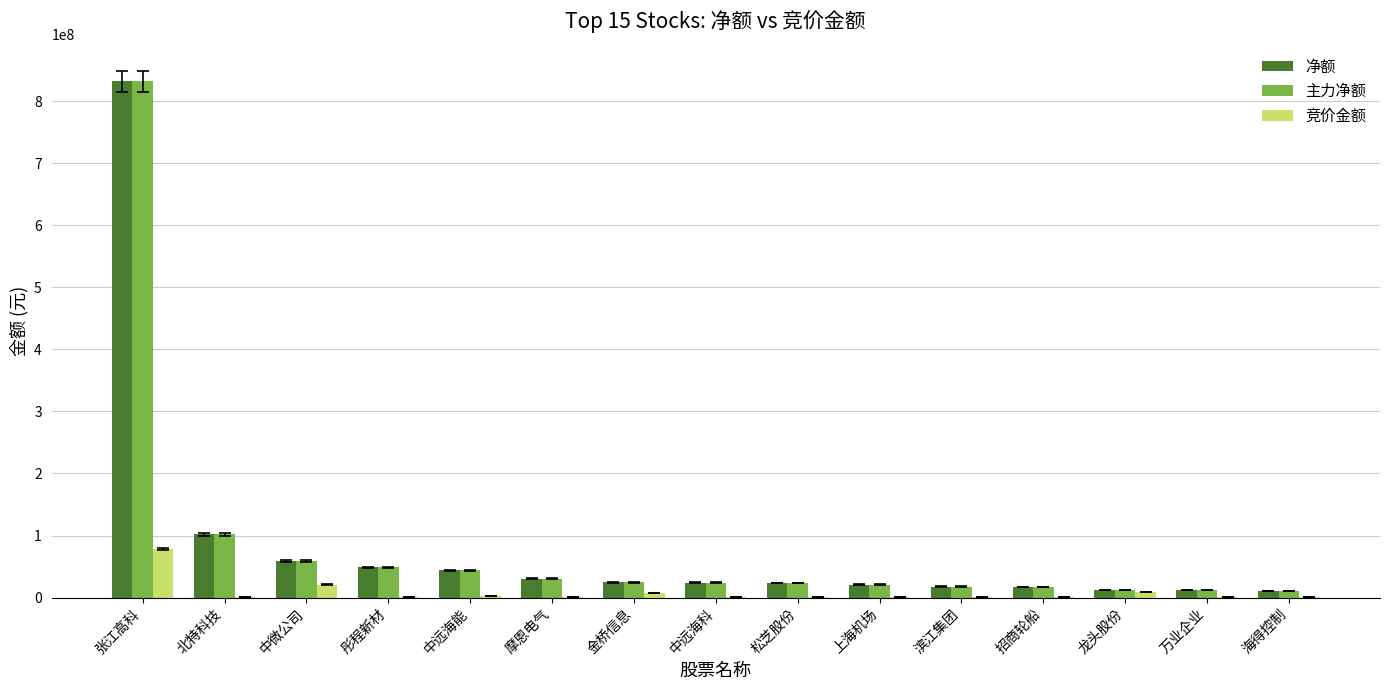

What is the sum of the 主力净额 values at 万业企业 and 北特科技?

113909945